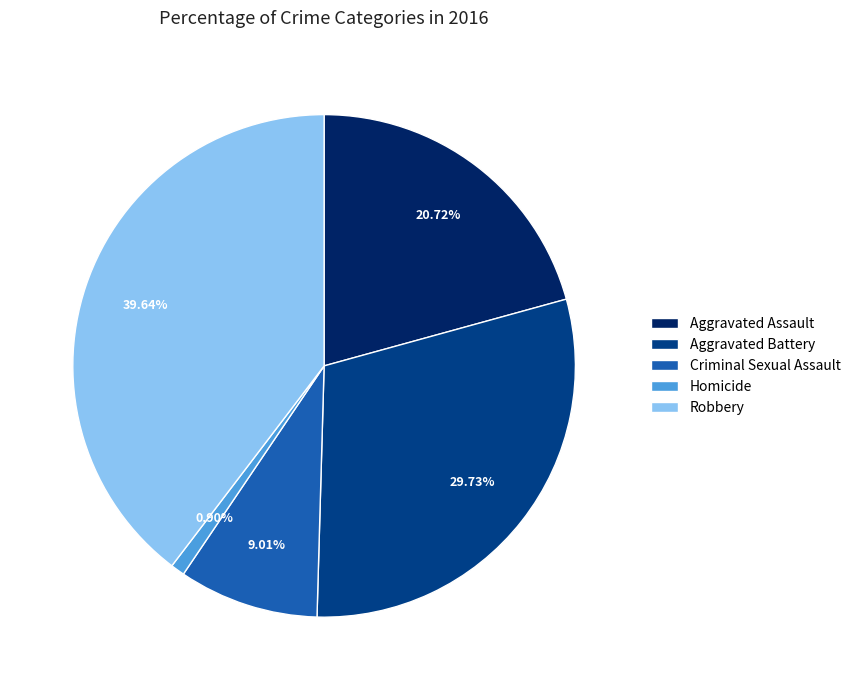

How many slices are in this pie chart?

5